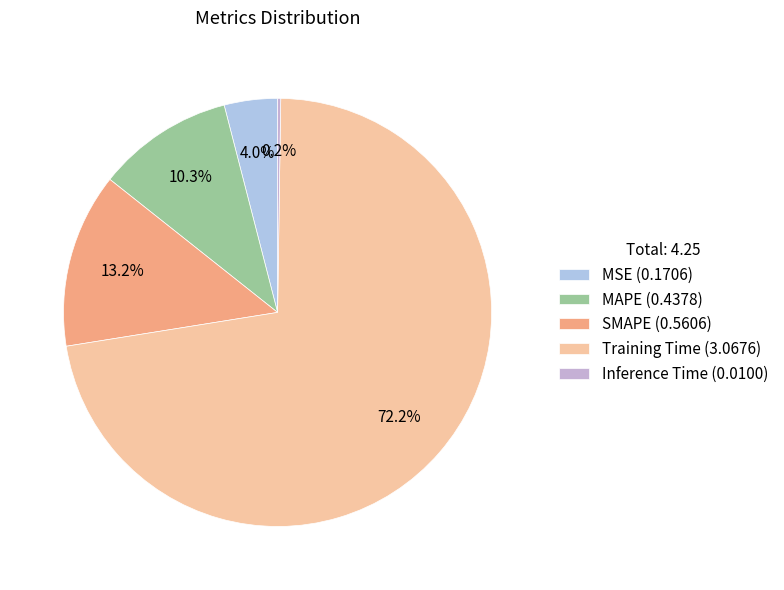

Which has a higher value, SMAPE or MAPE?

SMAPE